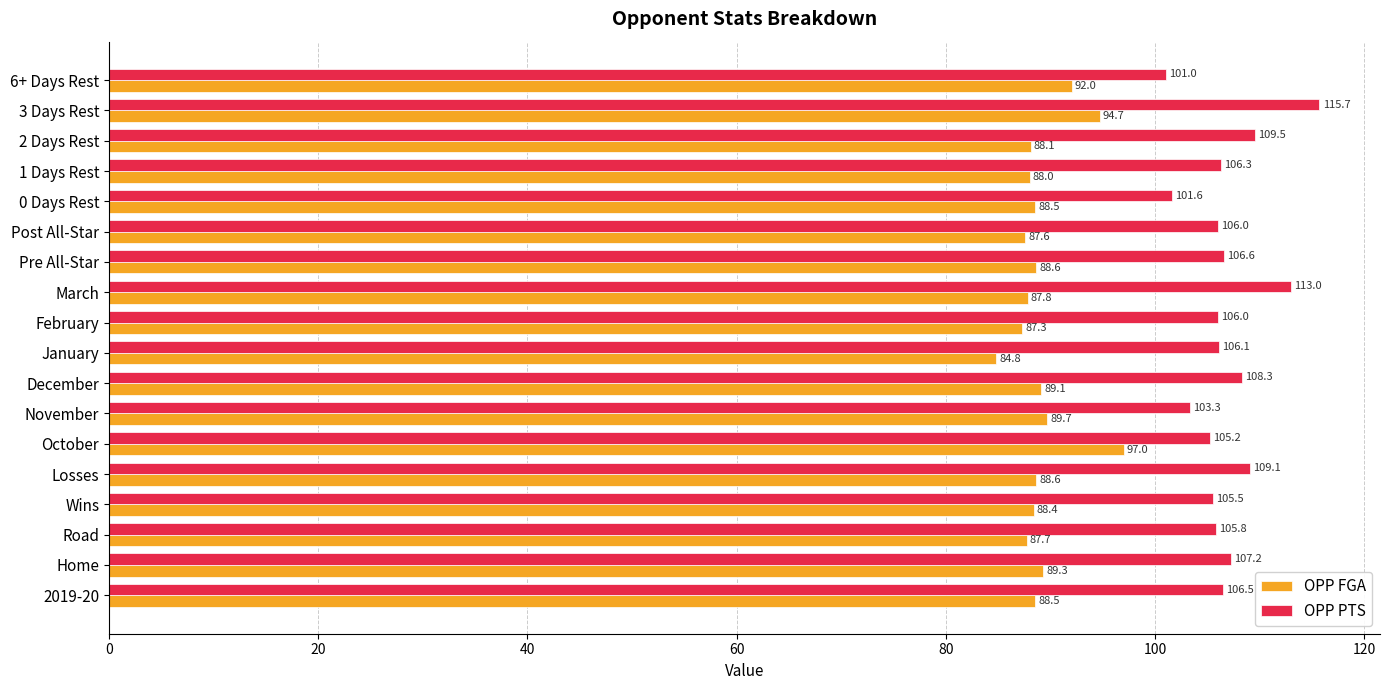

Which series changed the most between Home and Losses?

OPP PTS